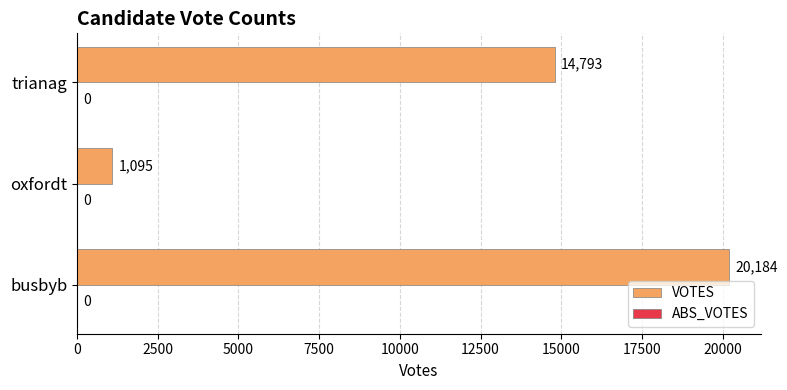

How many data points are less than 14793?

1